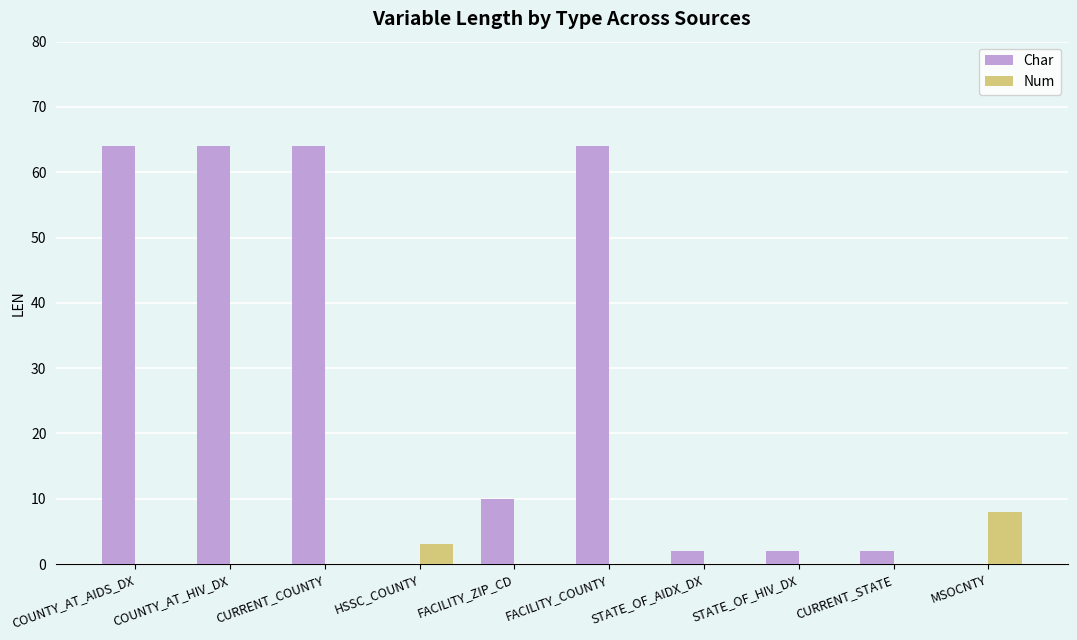

What is the total value across all series at MSOCNTY?

8